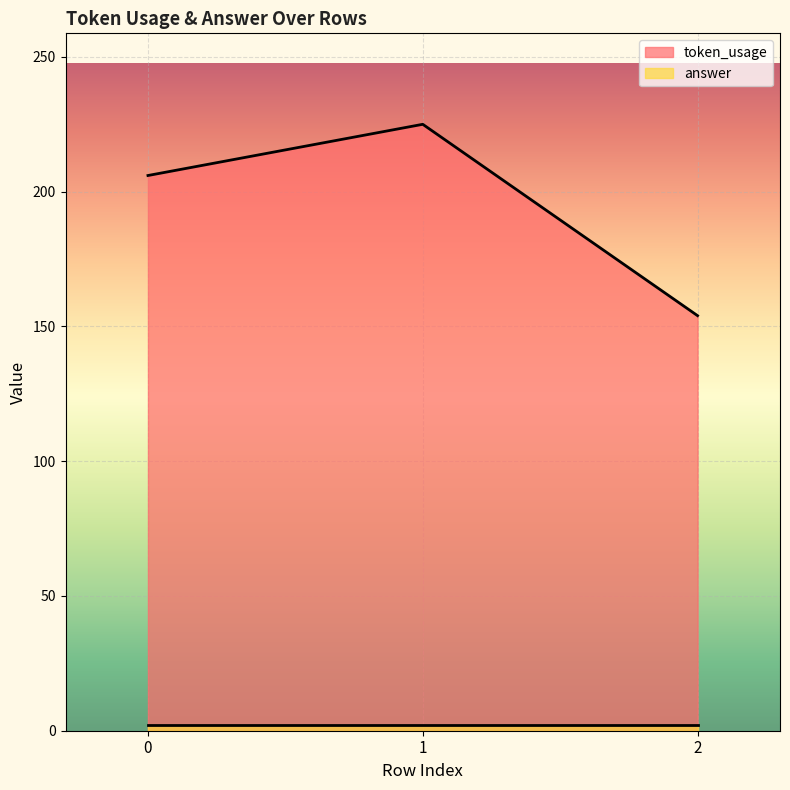

What is the sum of all values?

585